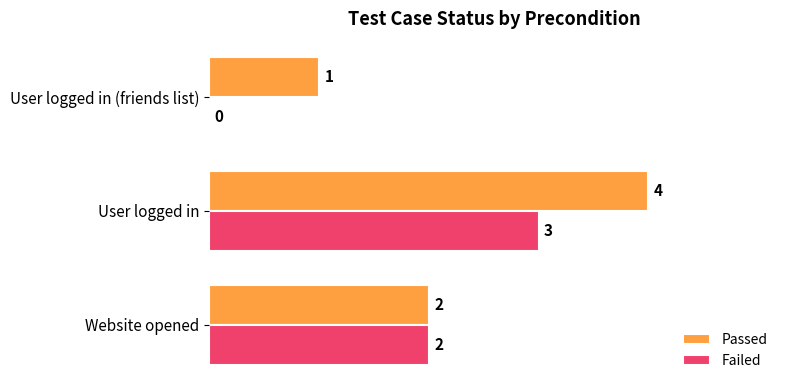

How many Passed values are between 1 and 4?

3